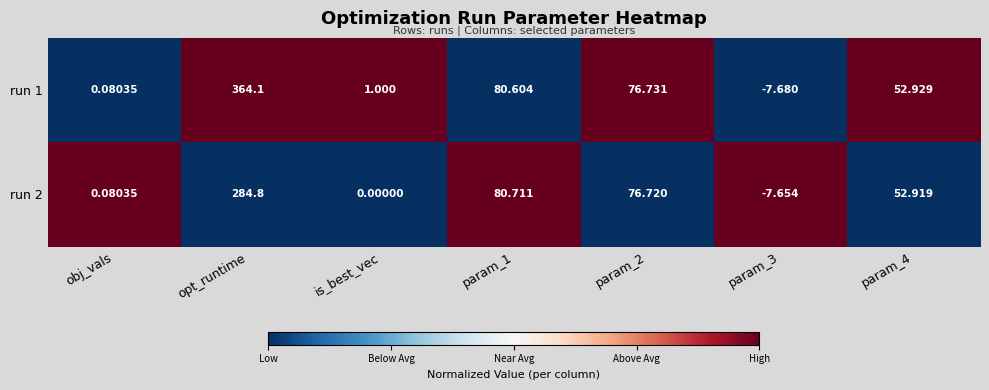

At which category is the sum across all series the highest?

opt_runtime